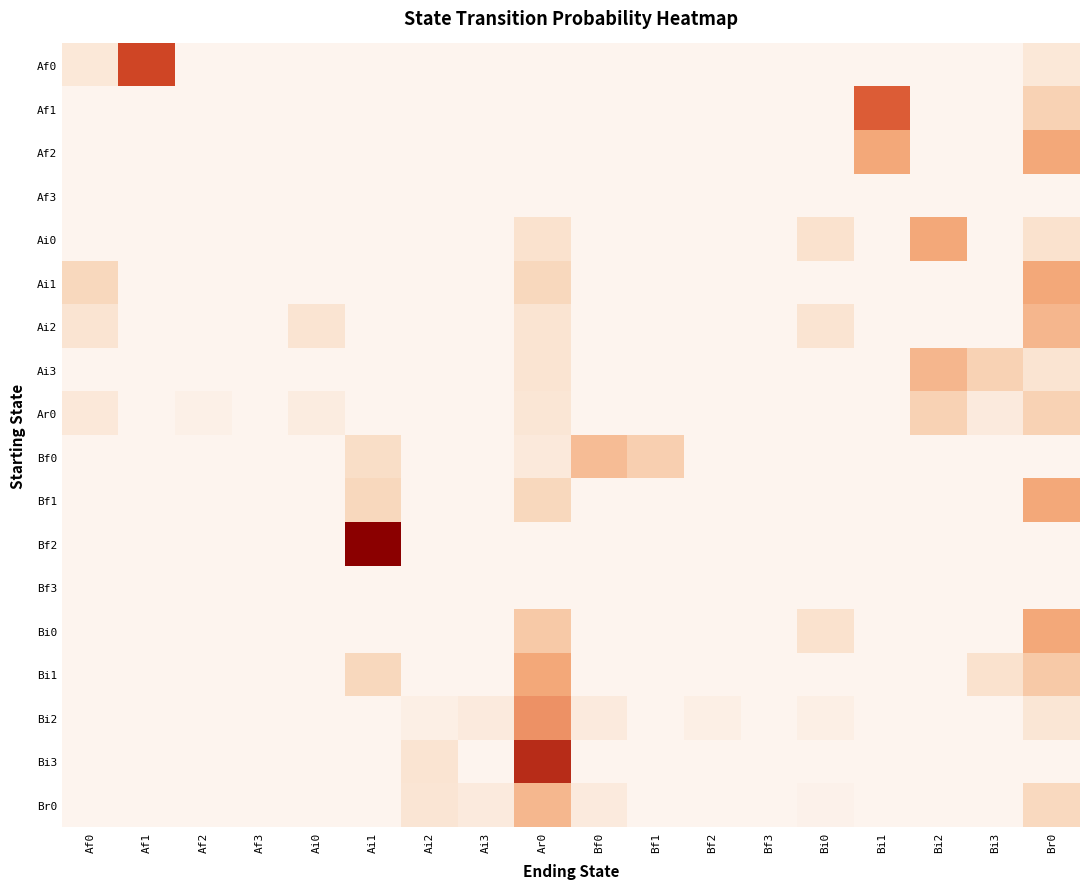

How many series are shown in this chart?

18